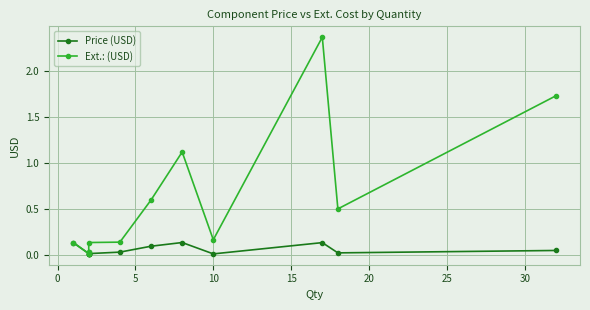

Which series changed the most between 25 and 35?

Ext.: (USD)